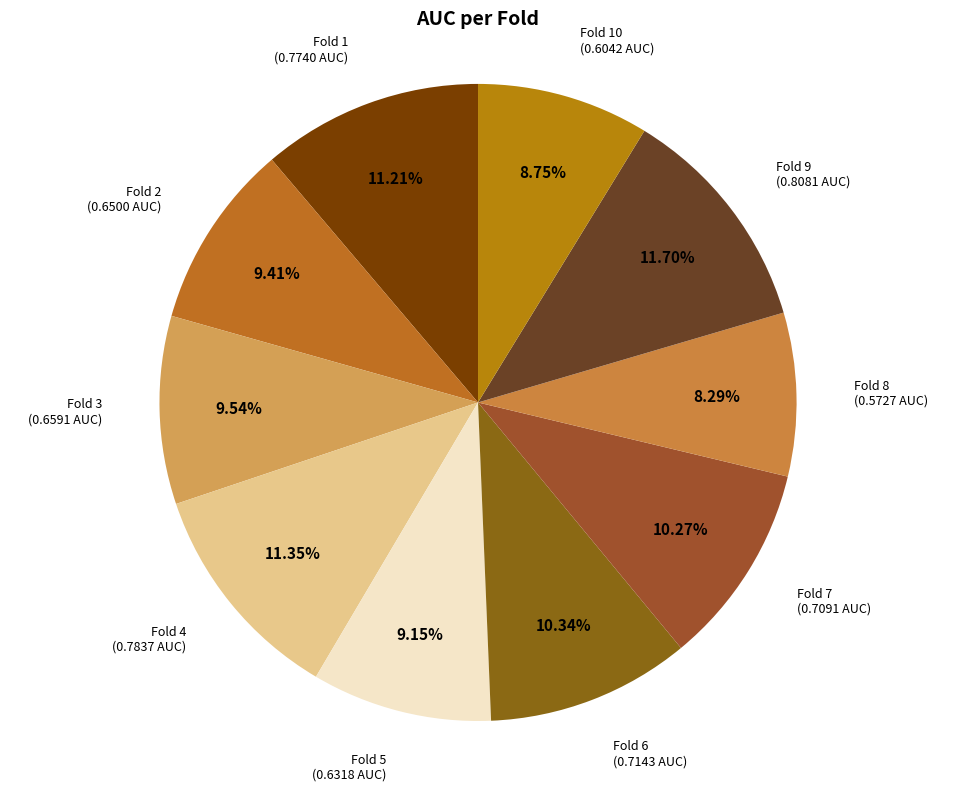

Count the number of slices in the pie.

10